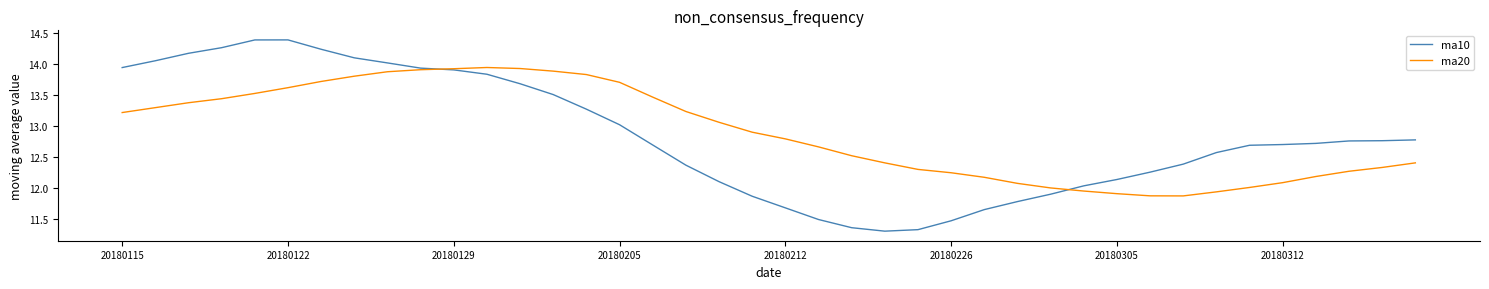

Does the chart have visible grid lines?

No